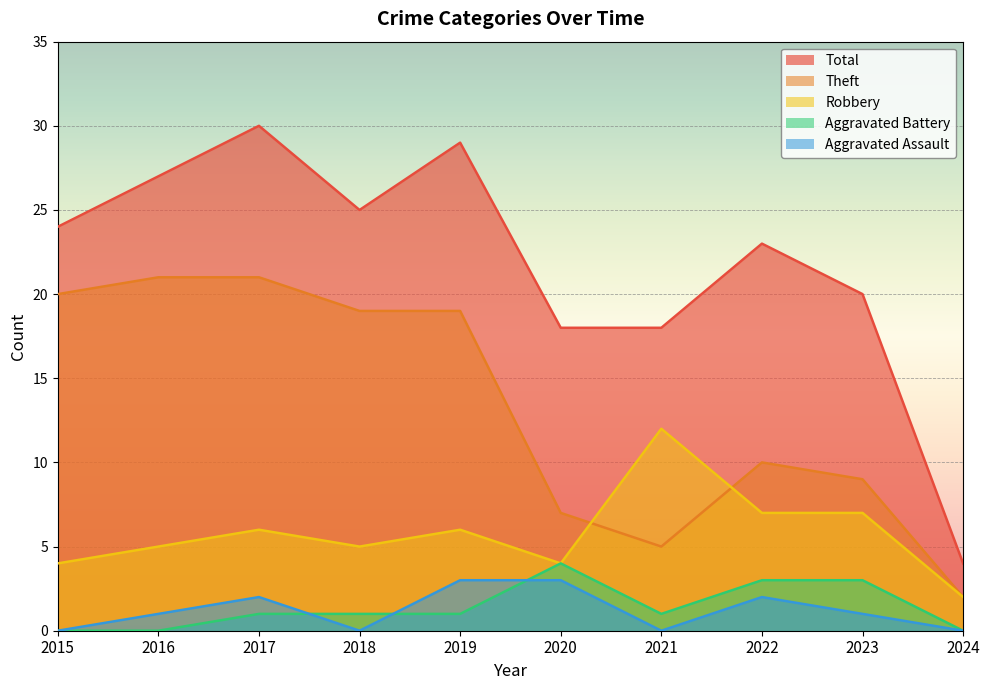

How many interior local valleys does the Aggravated Battery series have?

1